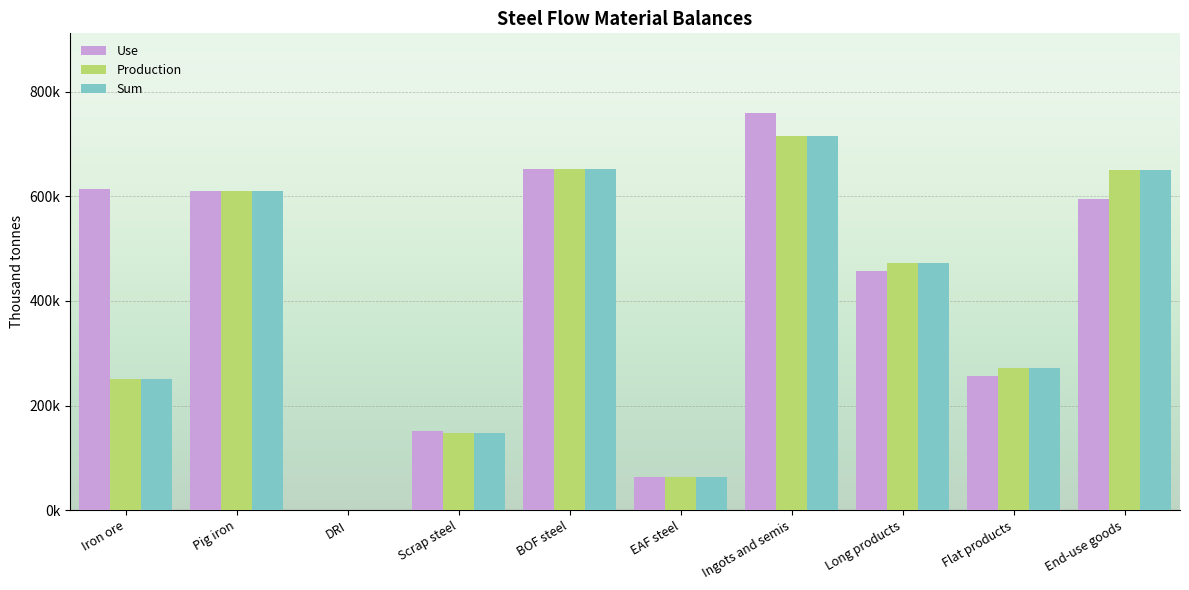

List the series in order of their peak value, highest first.

Use, Production, Sum